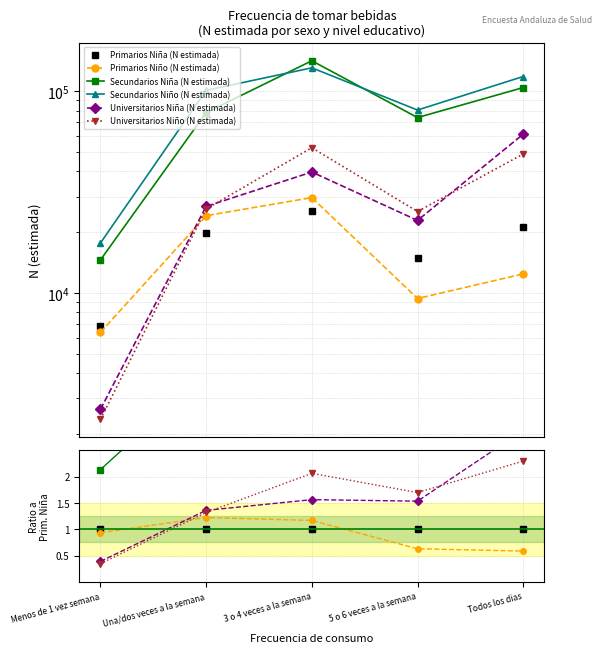

Does the chart have visible grid lines?

Yes